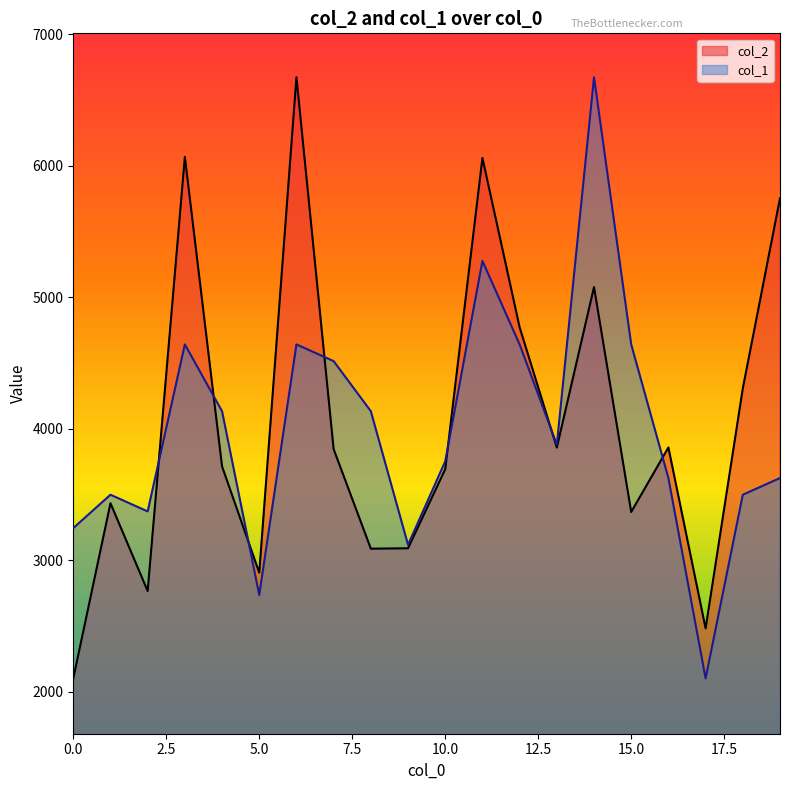

At which category does the chart reach its peak across all series?

6